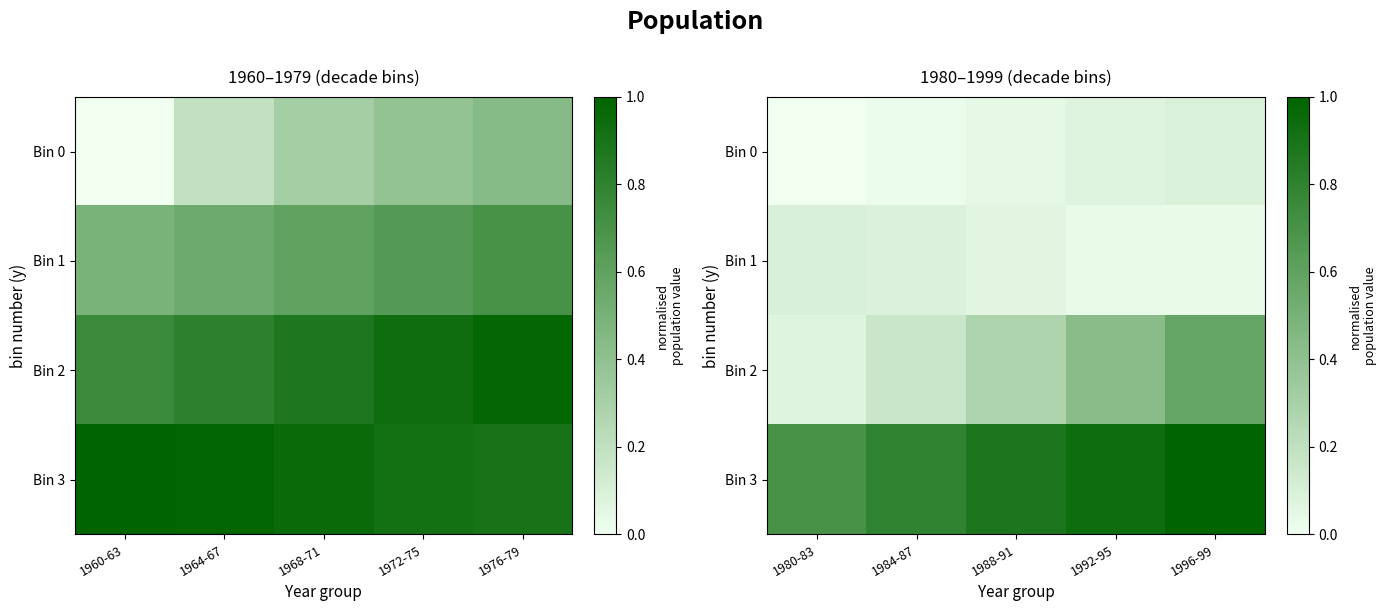

At how many categories does at least one series exceed 0?

5